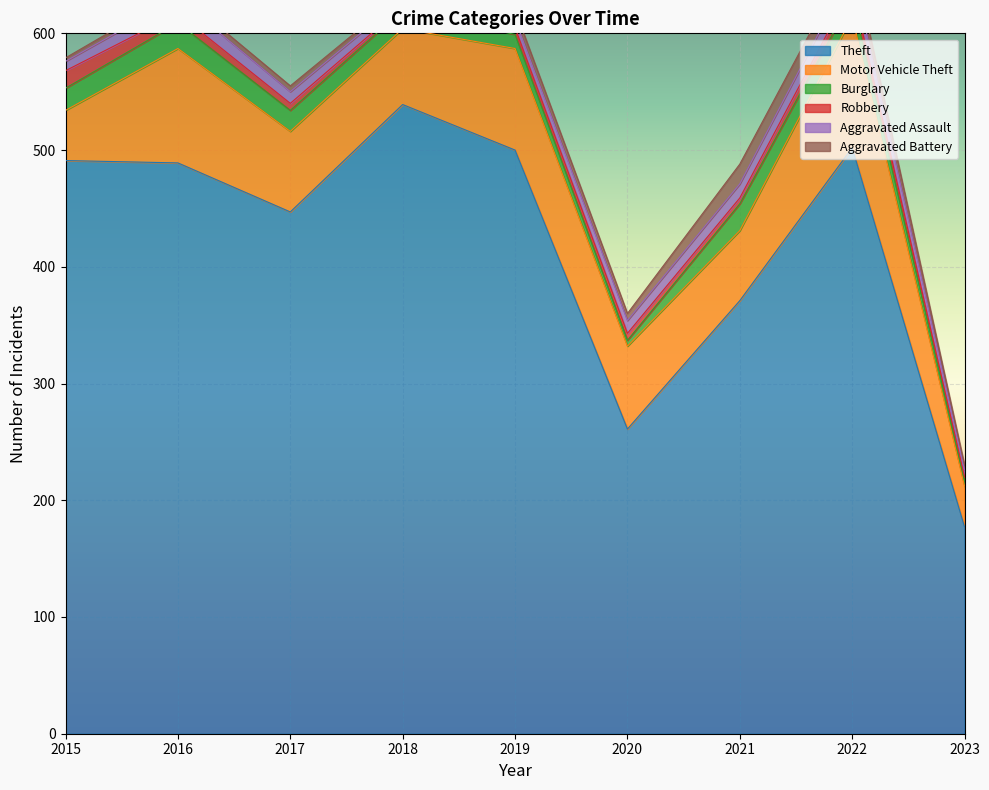

What is the value of the Burglary point at the 2nd from the left?

22